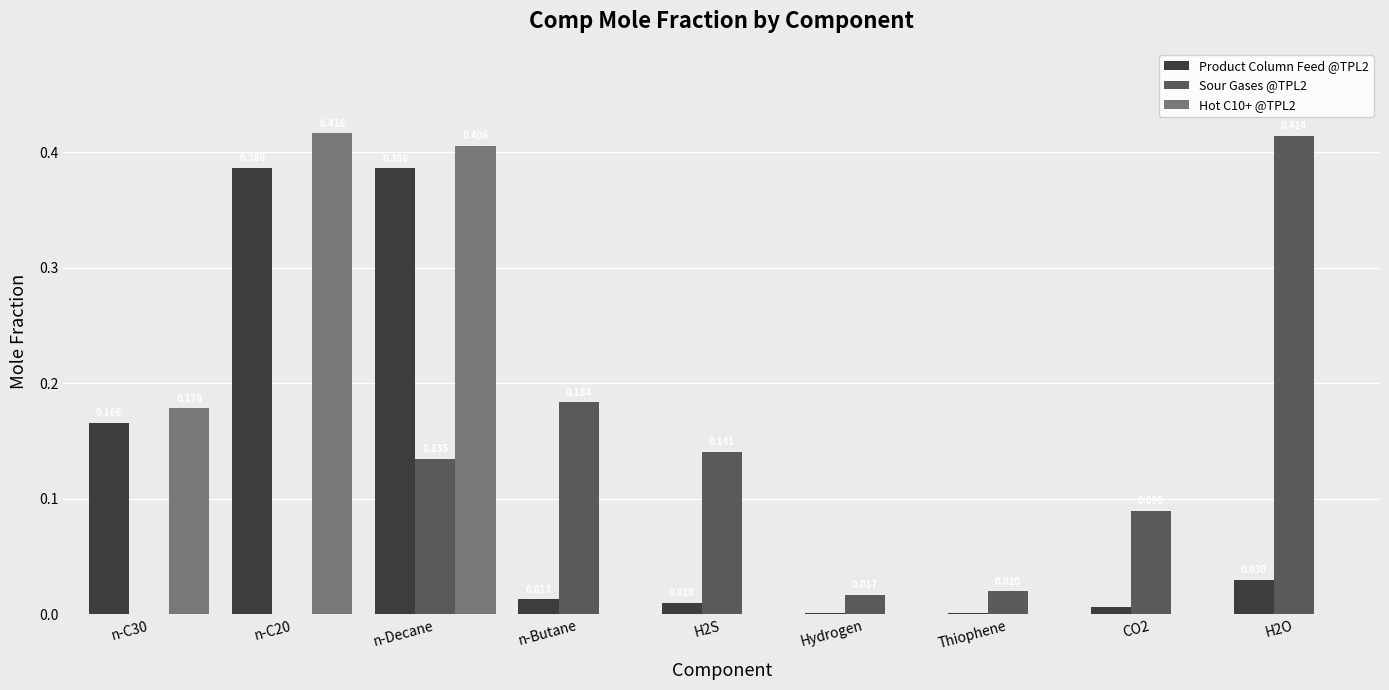

Is the value of Product Column Feed @TPL2 at n-Butane greater than the value of Hot C10+ @TPL2 at n-Decane?

No